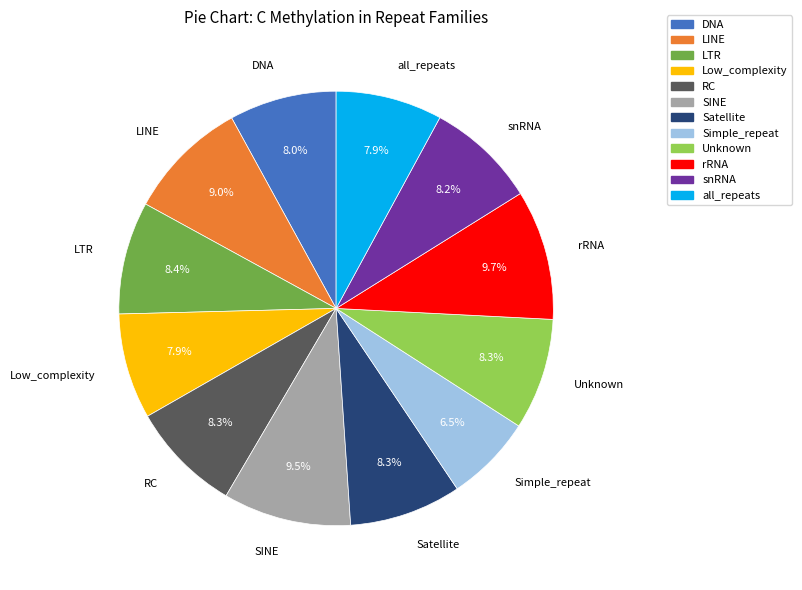

Does Unknown account for over 50% of the chart?

No